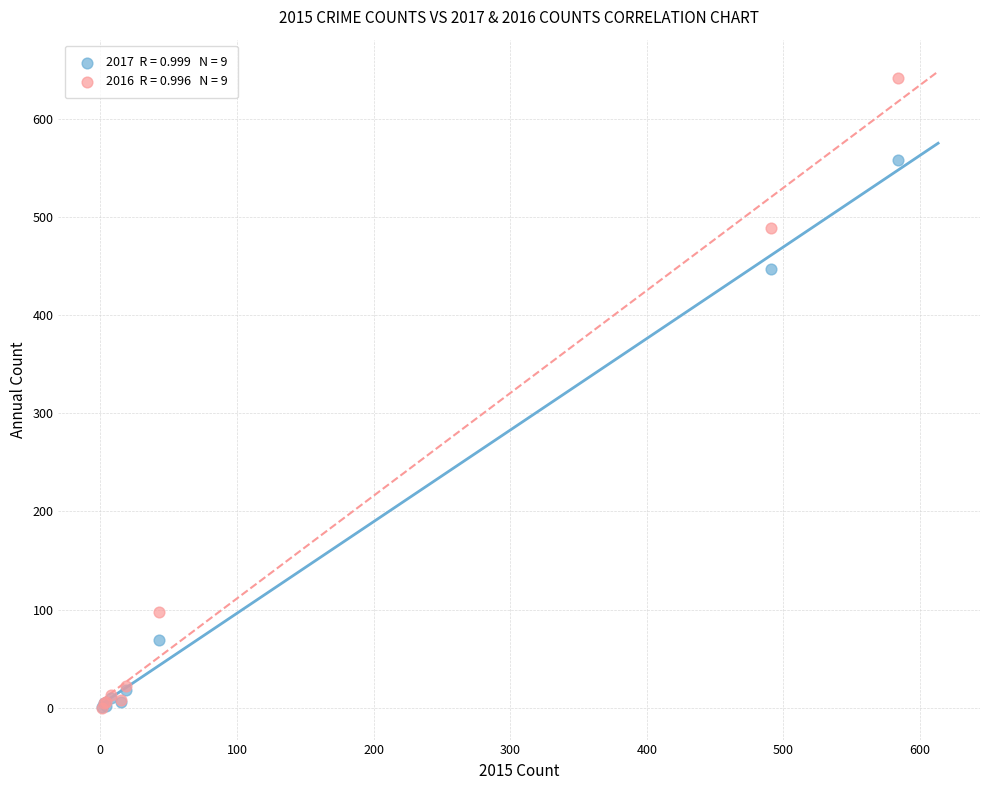

Across all series, what Y value is closest to 320?

447